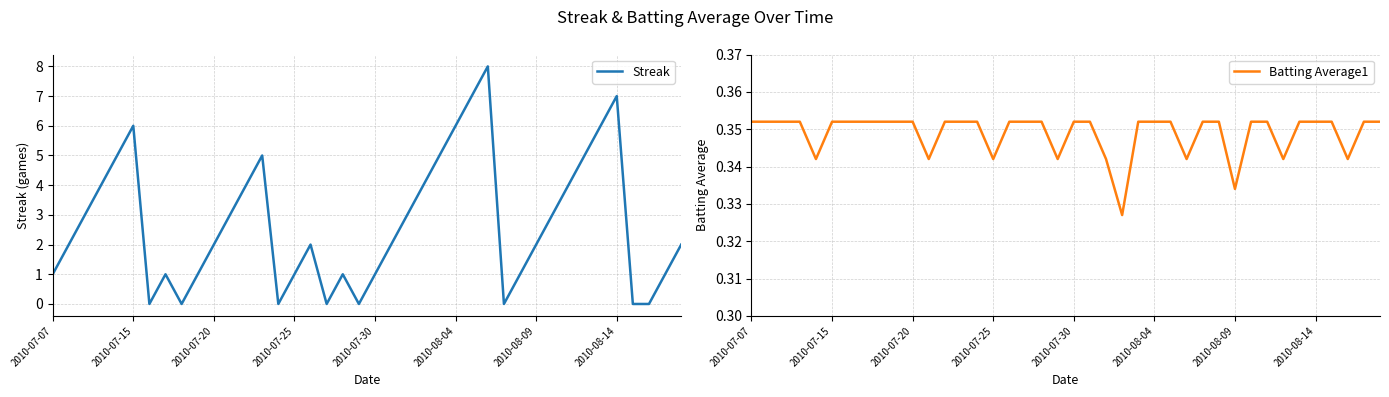

What is the difference between the highest and lowest values at 2010-07-07?

0.6